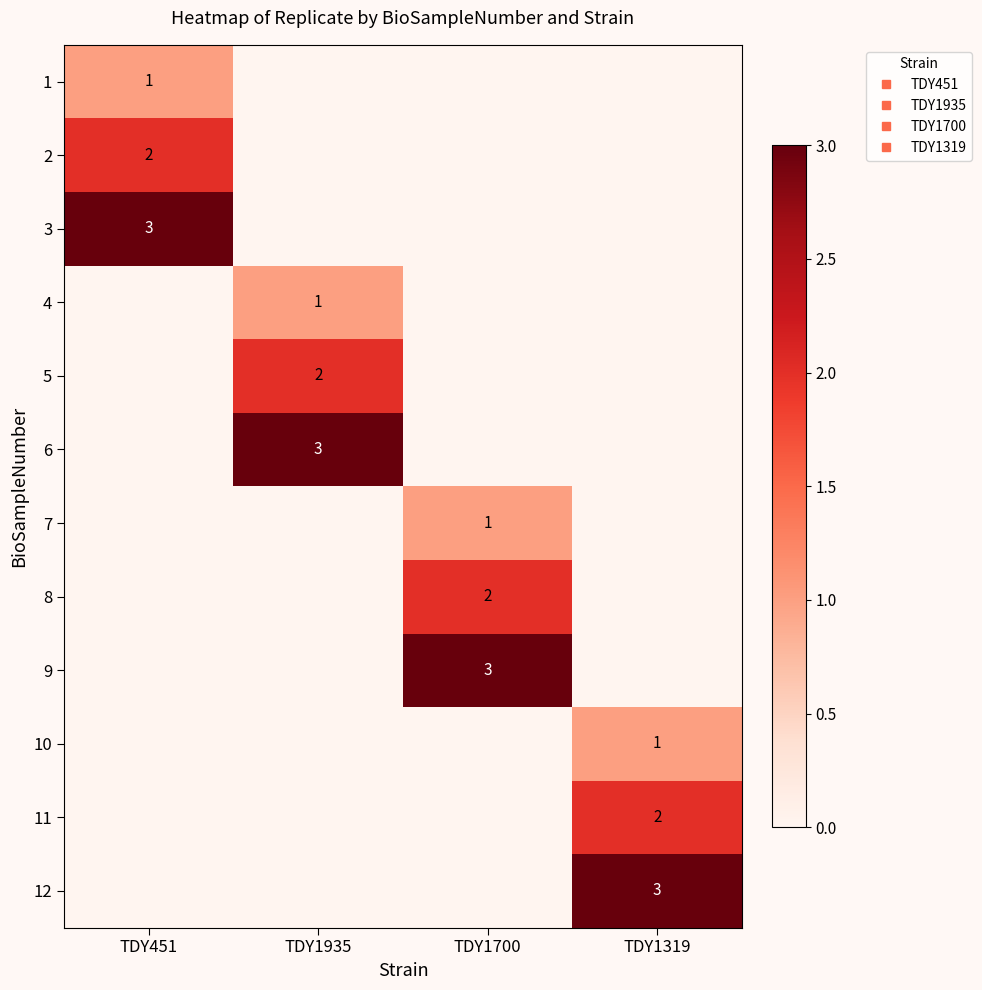

What is the total value across all series at TDY1700?

6